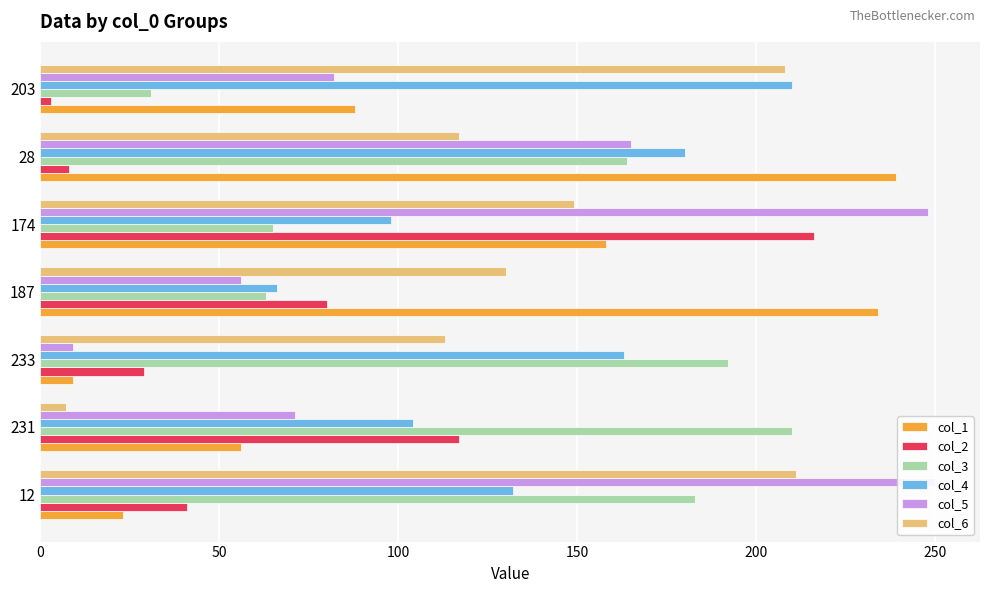

Is it true that col_6 equals 354 at 203?

False